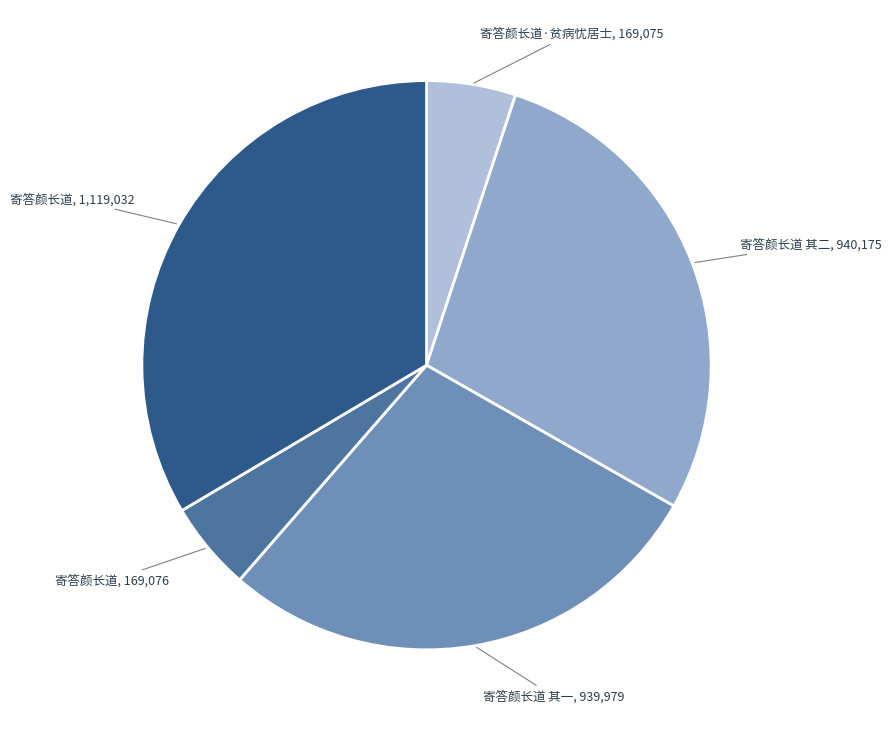

Does any single category account for the majority?

No